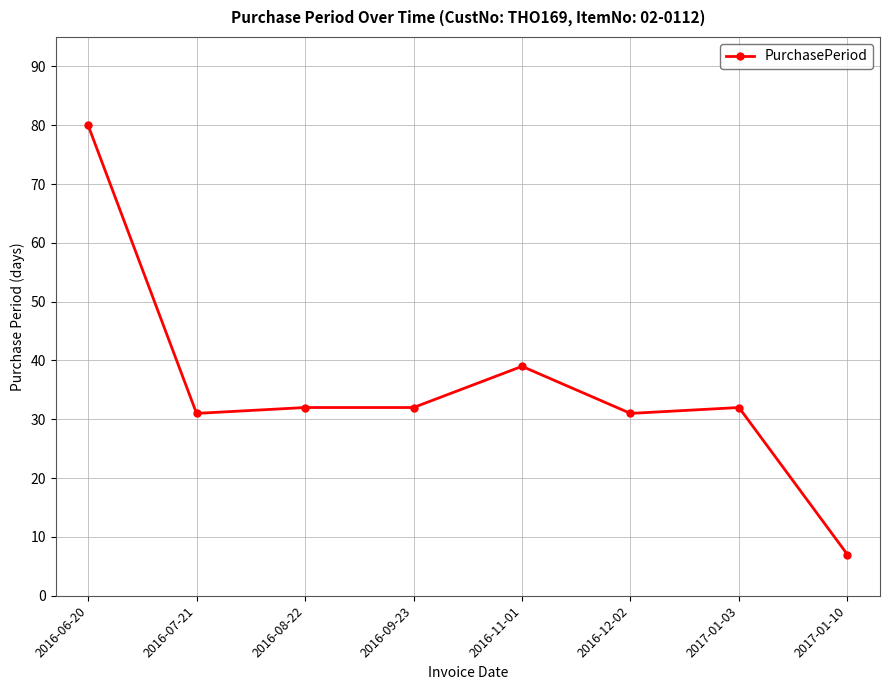

Is it true that the value at 2016-08-22 is 32?

True